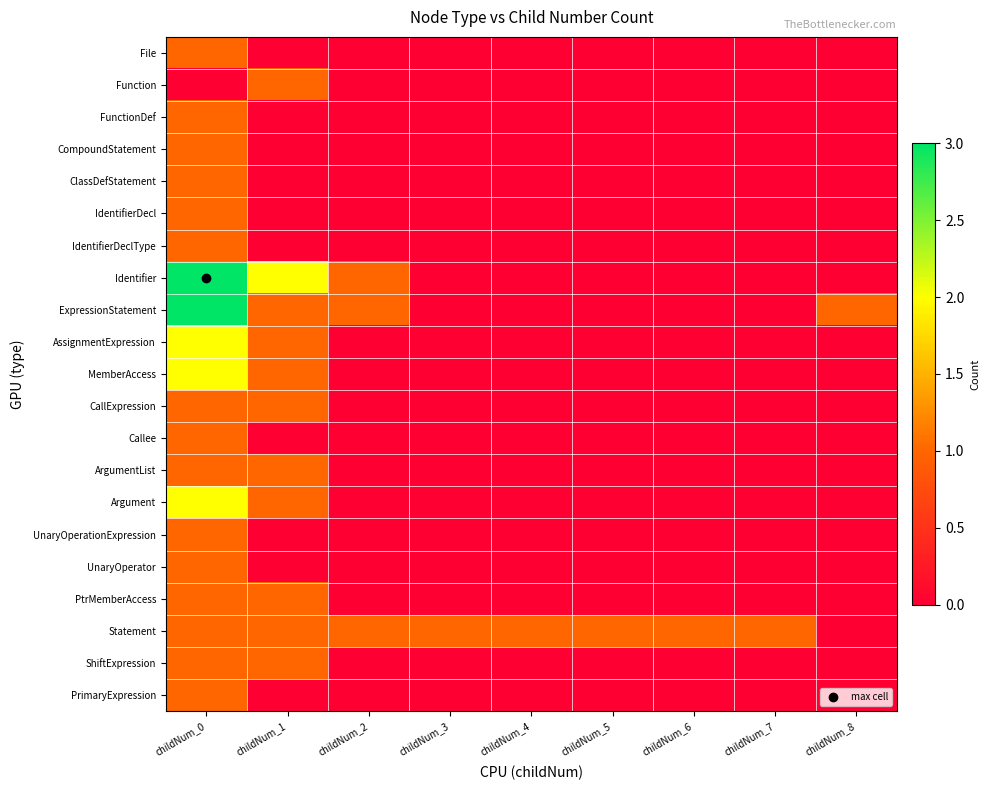

At which category is the sum across all series the highest?

childNum_0